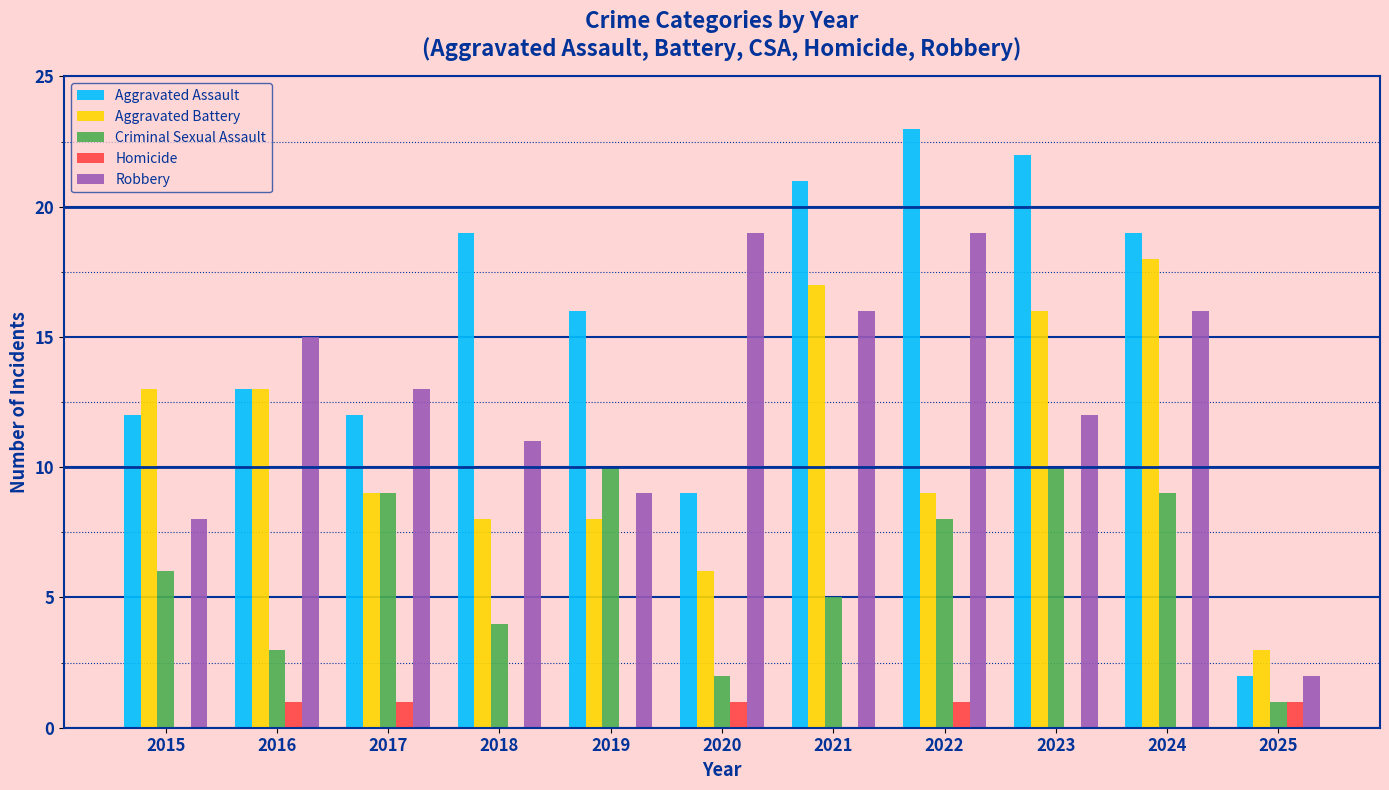

At which label does Aggravated Battery reach its peak?

2024